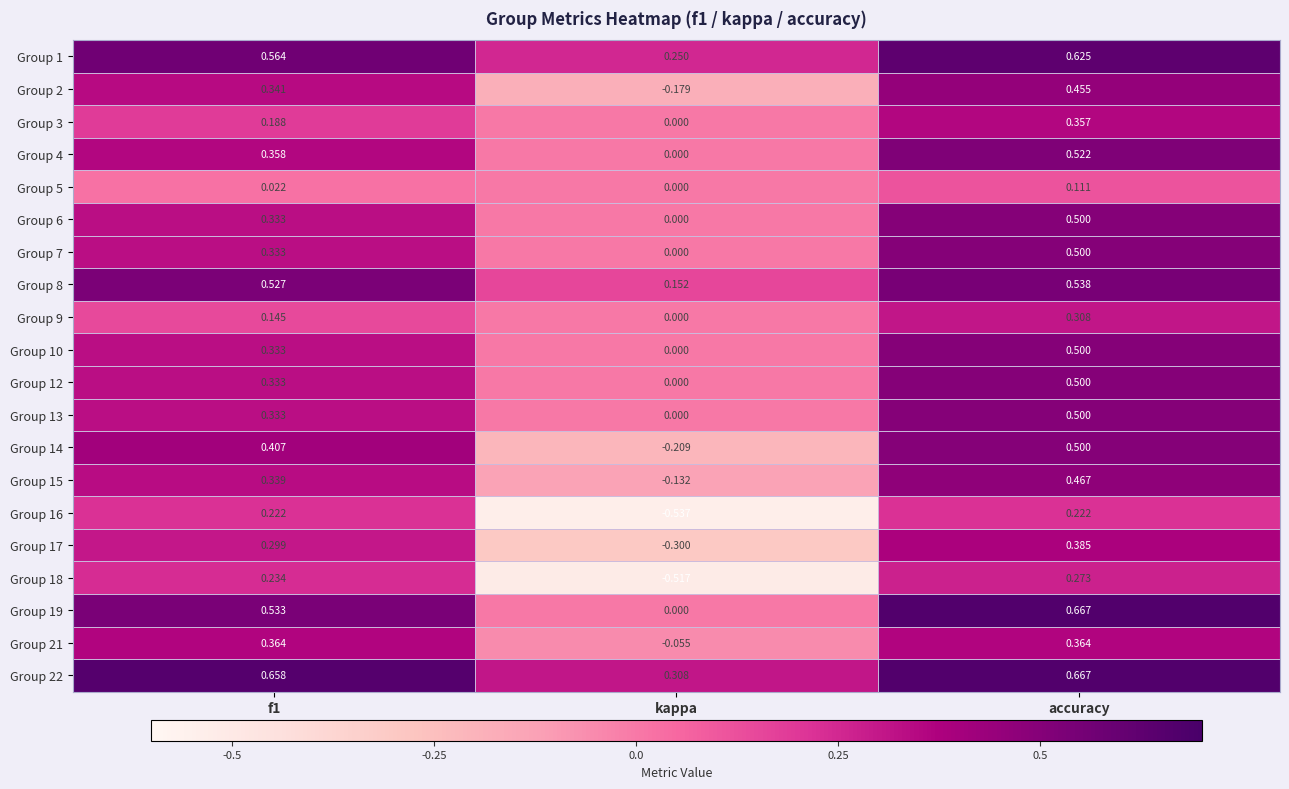

At which label is Group 5 closest to 0?

kappa